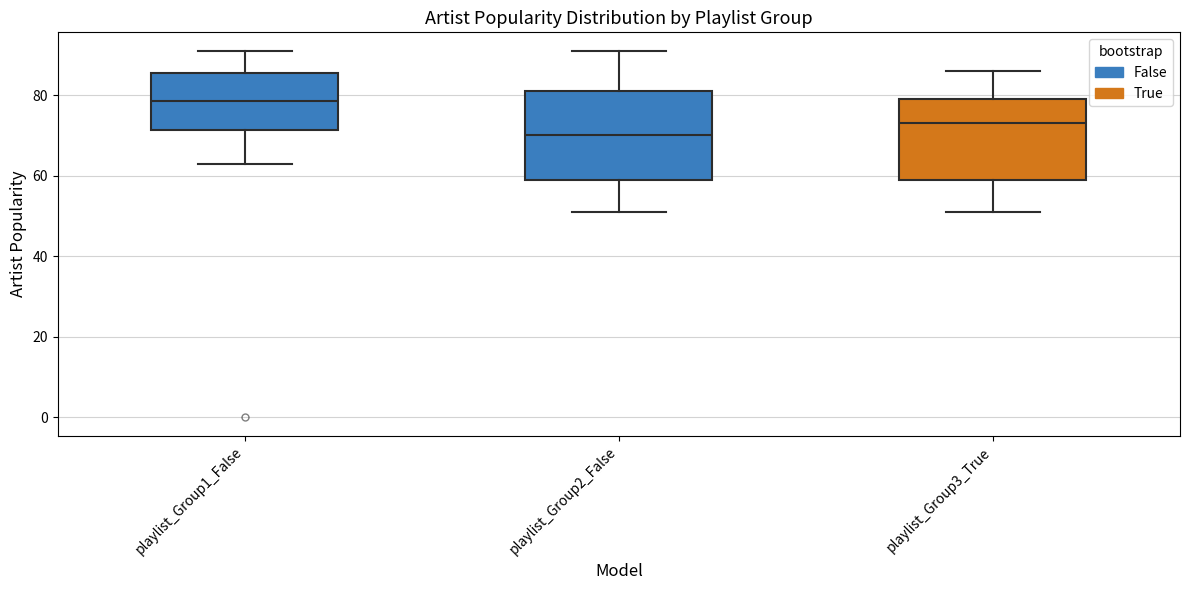

Which box has the highest median line?

playlist_Group1_False